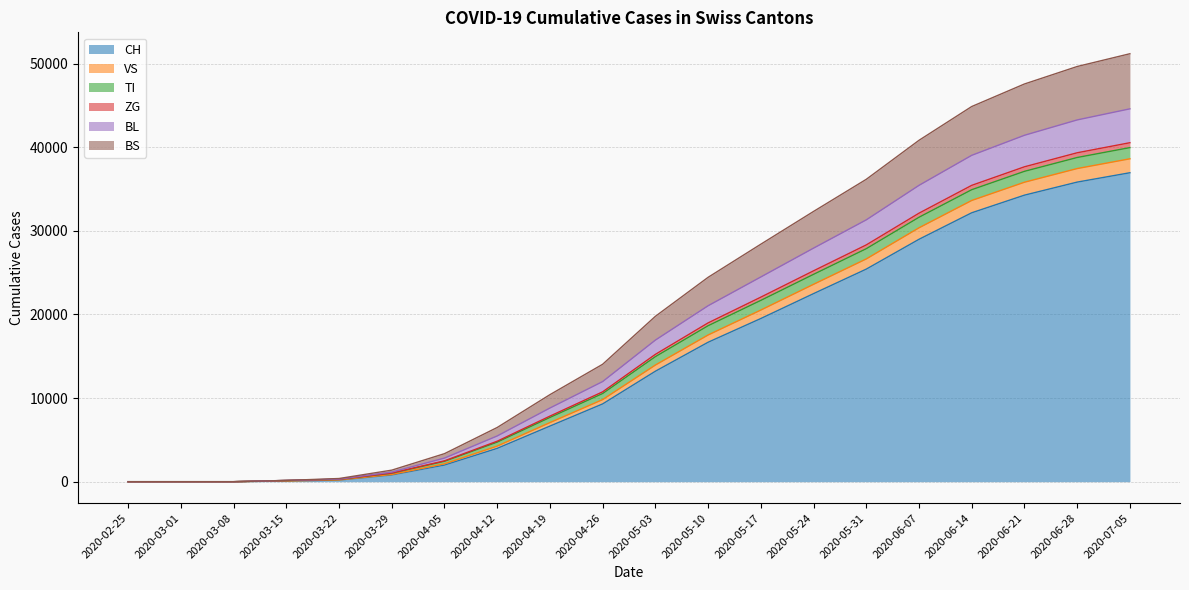

Which category has the highest value in the BL series?

2020-07-05